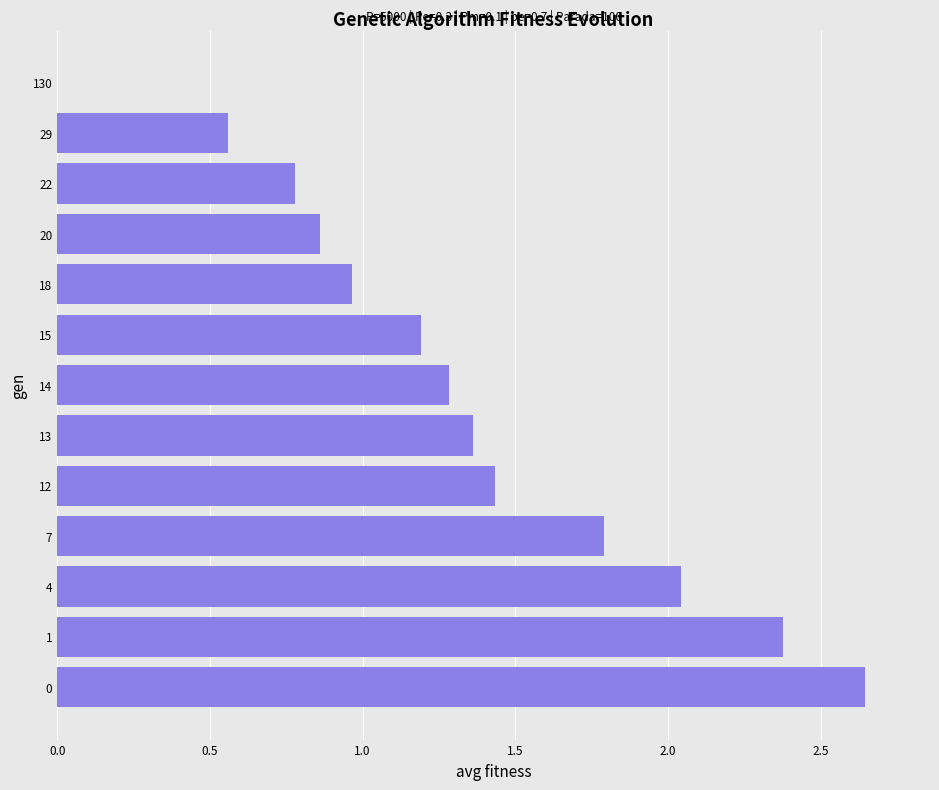

Where is the data nearest to the value 1?

18